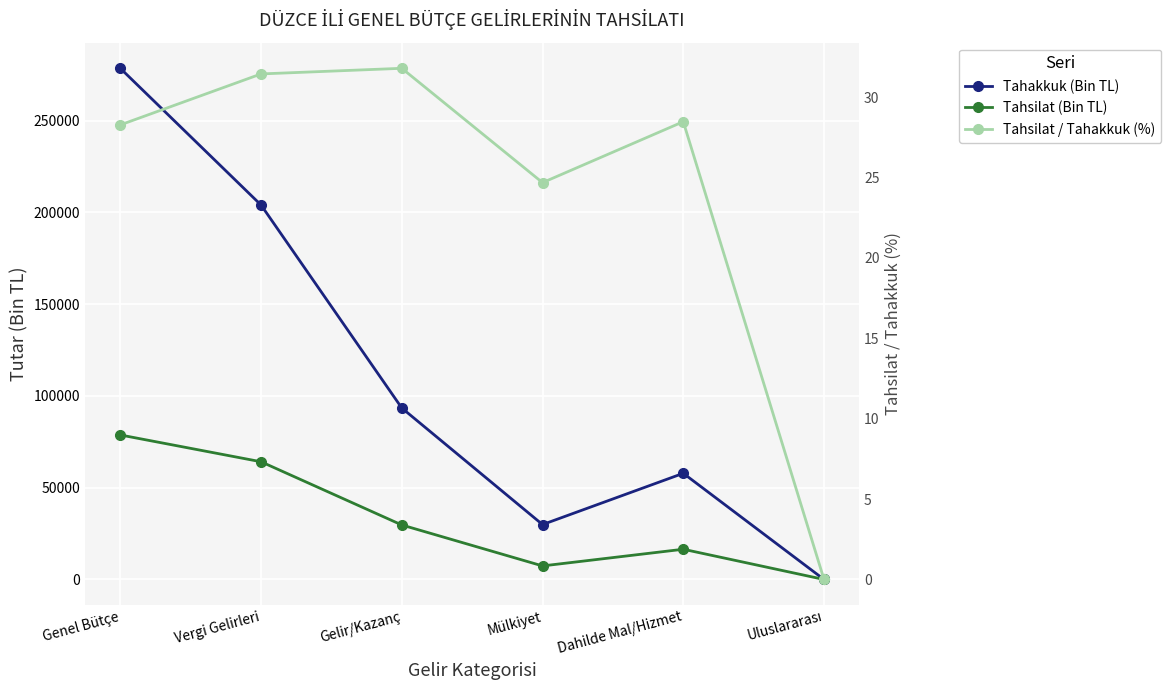

What is the sum of all Tahsilat (Bin TL) values?

196453.0